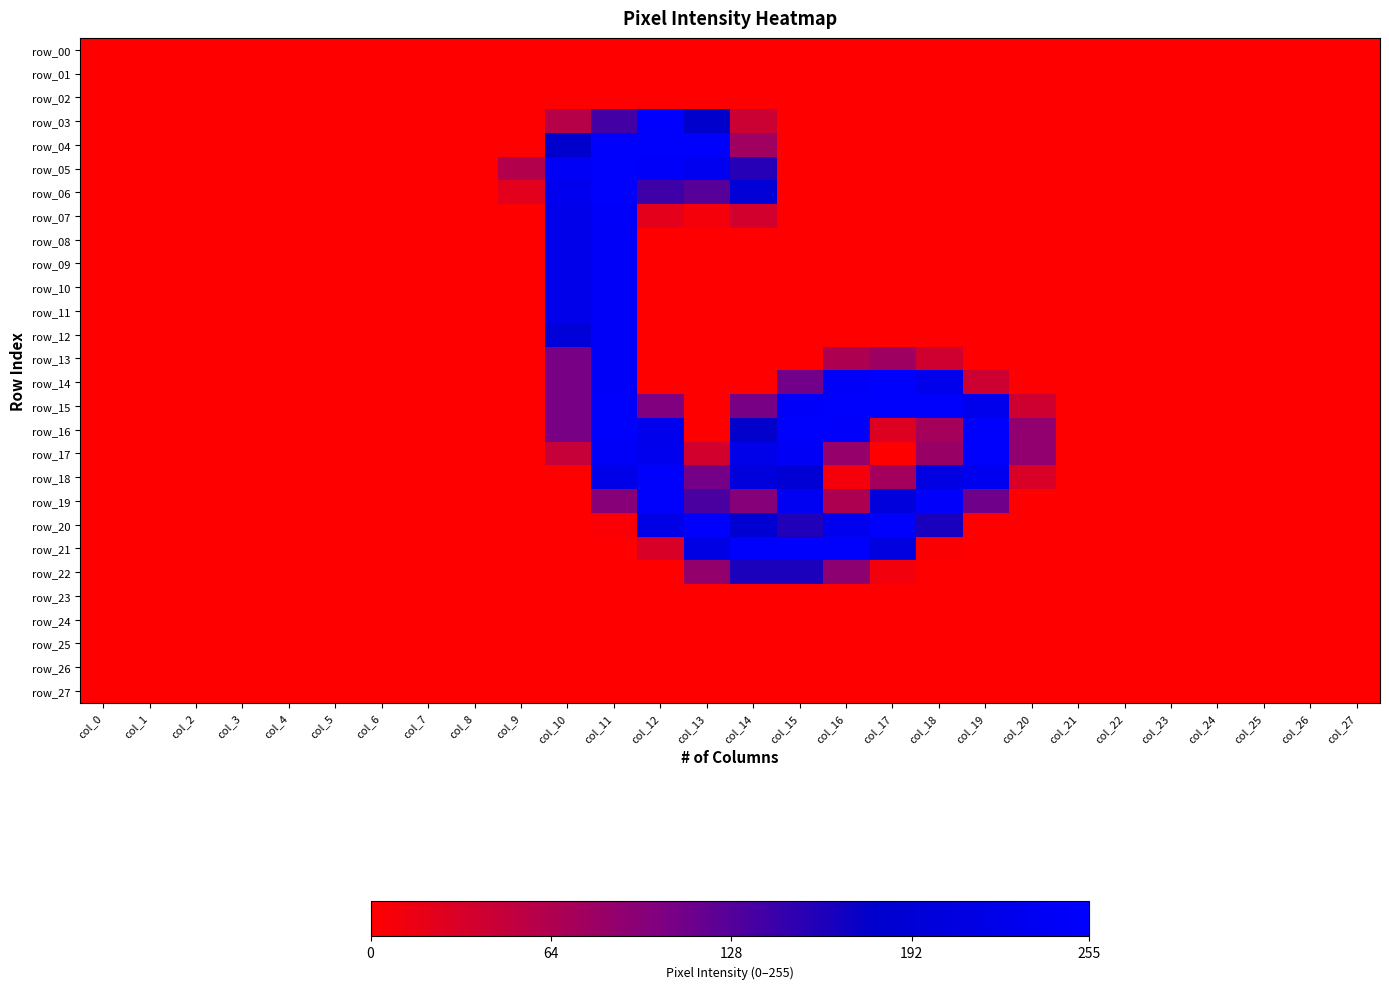

At which label is row_14 closest to 126?

col_15